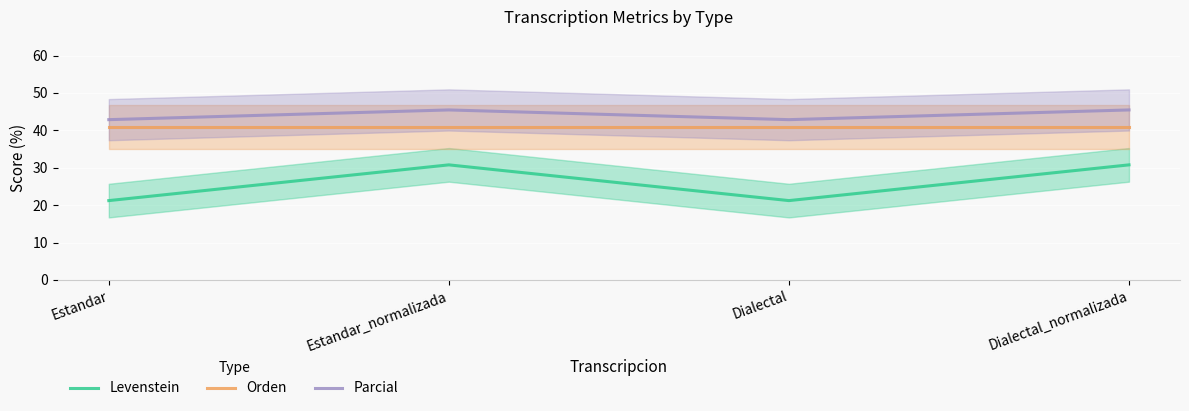

True or false: Levenstein has a value of 30.1 at Dialectal.

False